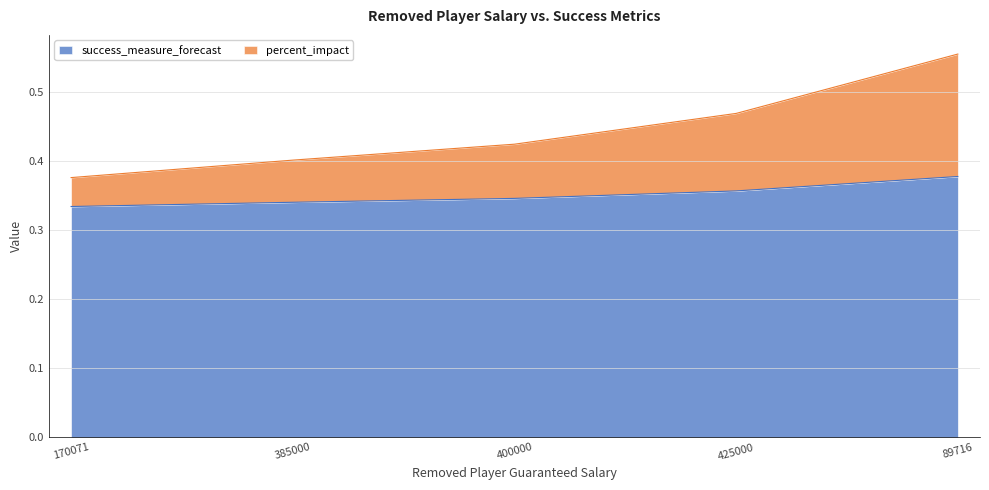

Read the success_measure_forecast value at 385000.

0.3